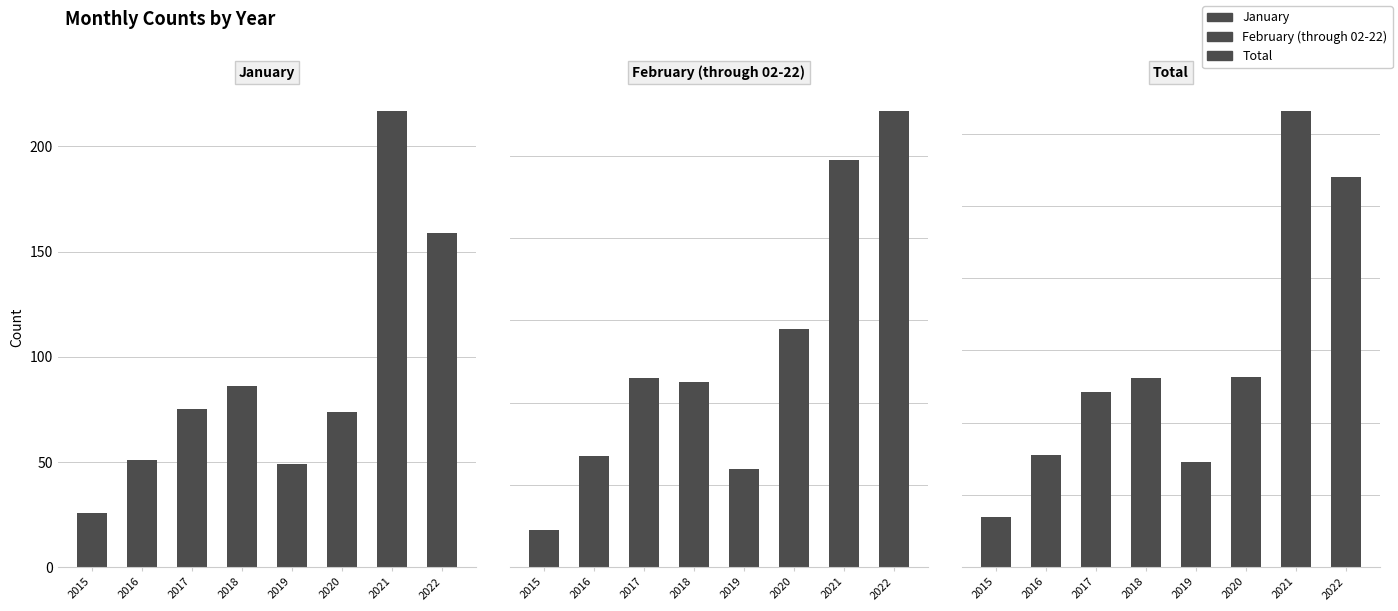

Rank the categories by February (through 02-22) value from highest to lowest.

2022, 2021, 2020, 2017, 2018, 2016, 2019, 2015